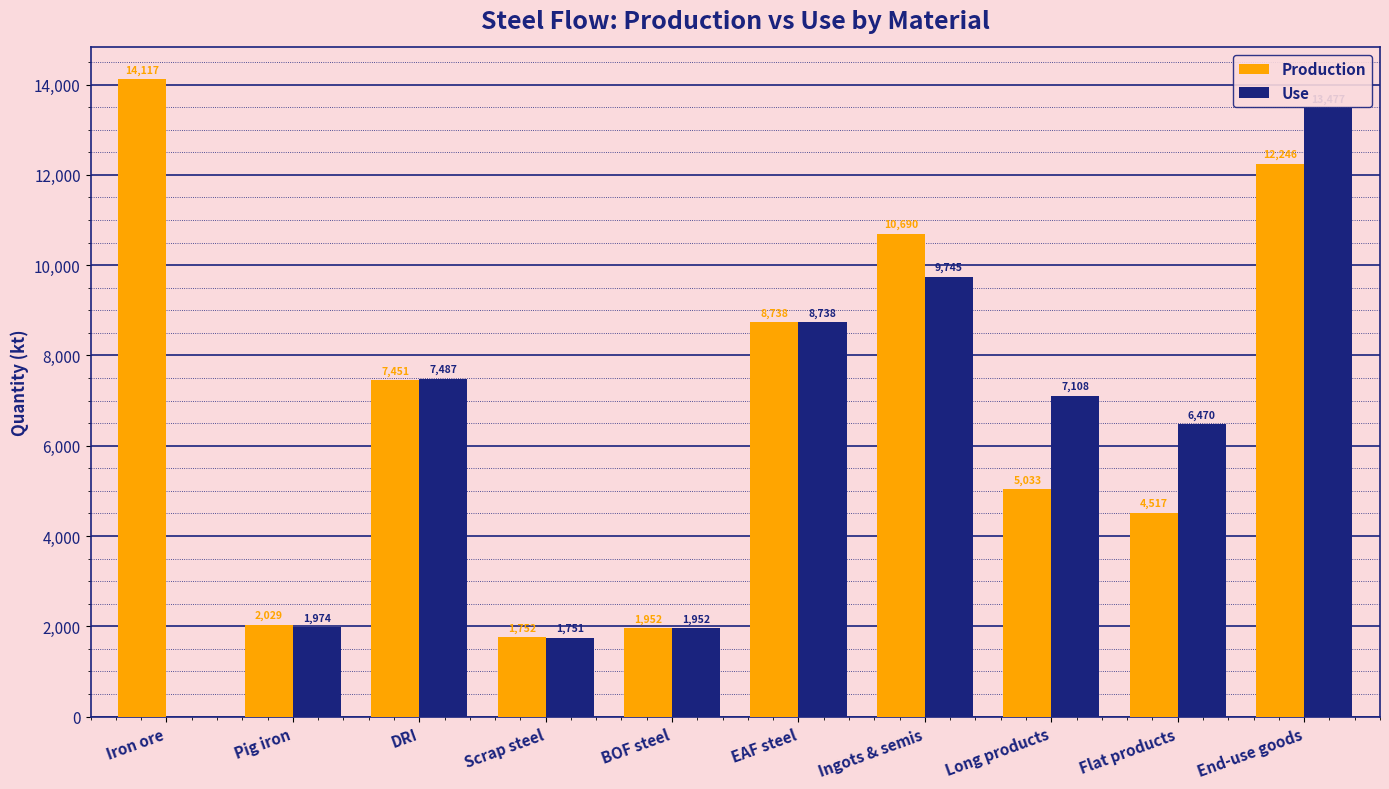

Count the number of data series in this chart.

2